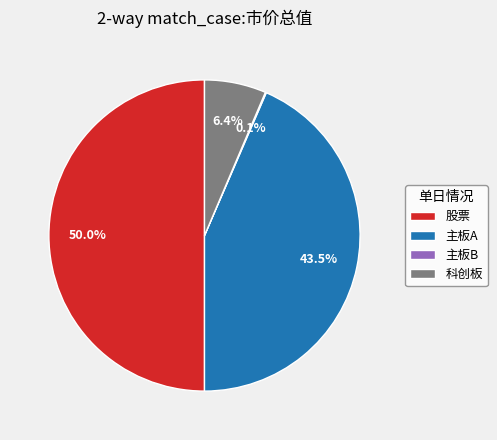

Which category has the biggest portion of the pie?

股票